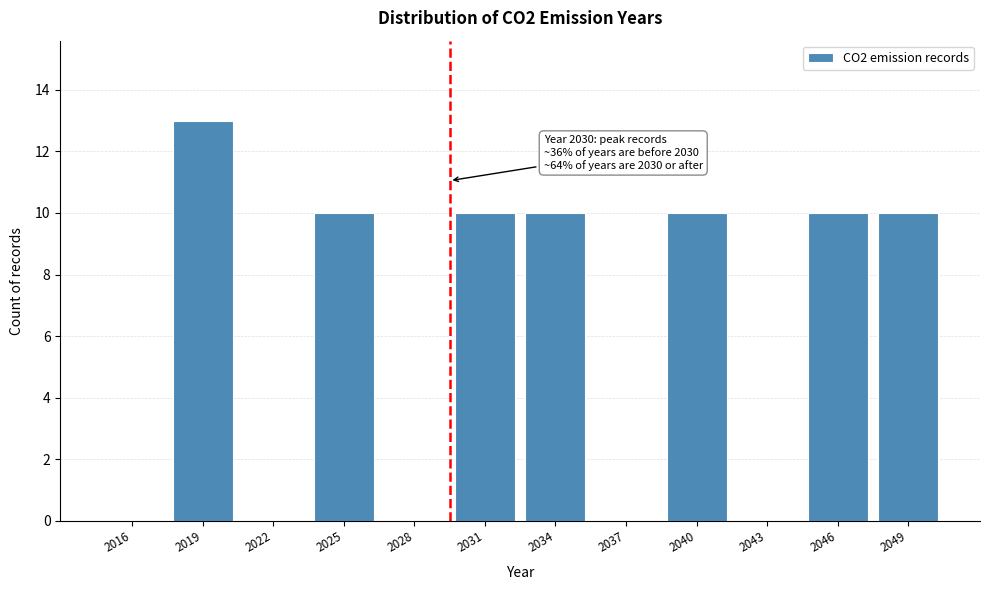

Reading right to left, what are all the values shown in this chart?

2049=10	2046=10	2043=0	2040=10	2037=0	2034=10	2031=10	2028=0	2025=10	2022=0	2019=13	2016=0